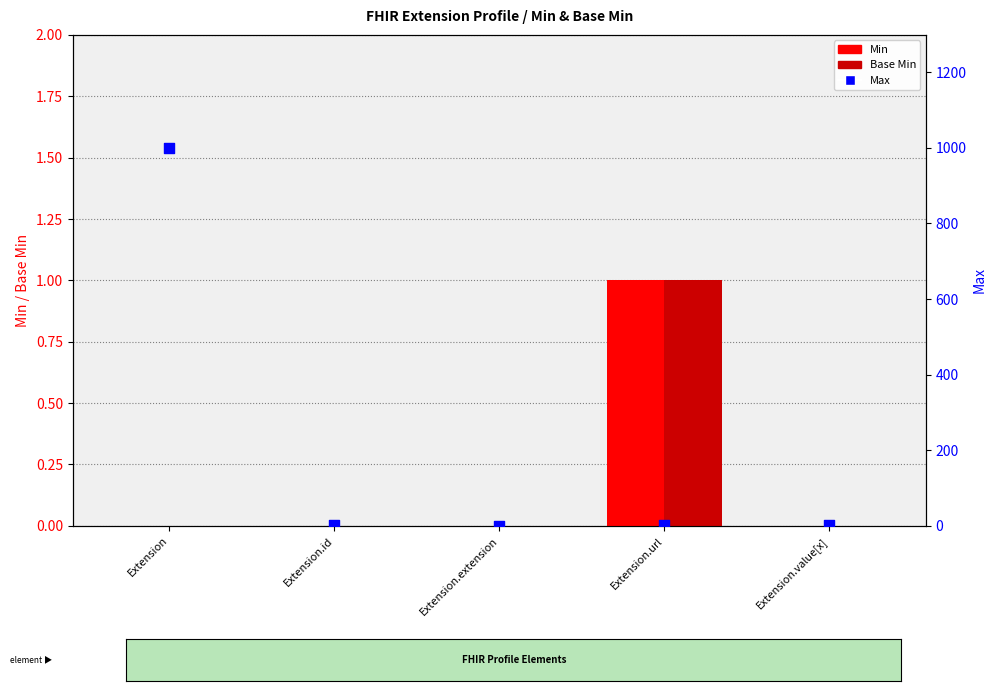

Which series reaches the minimum Y coordinate?

Min